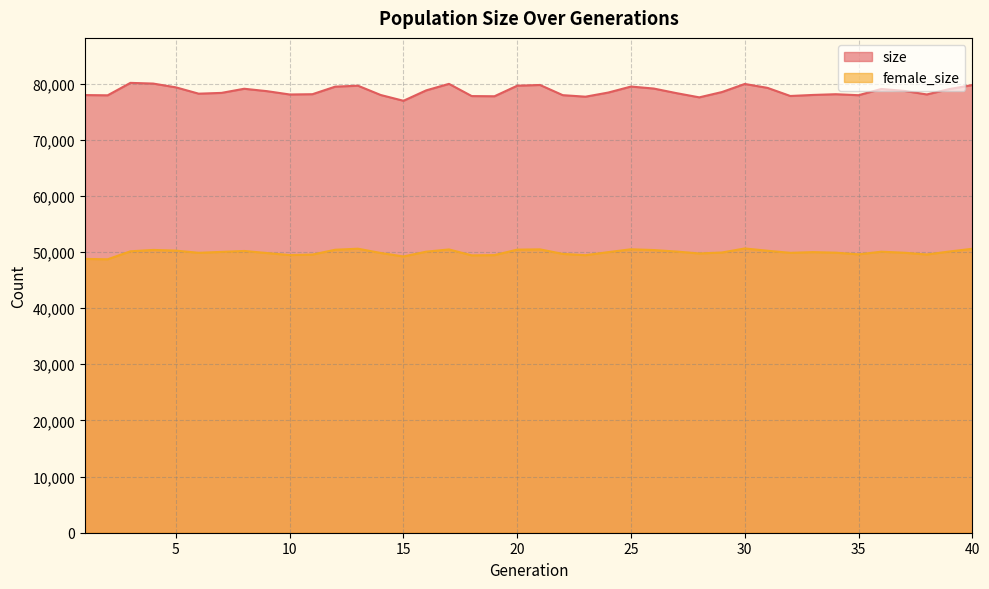

List the series in order of their peak value, highest first.

size, female_size